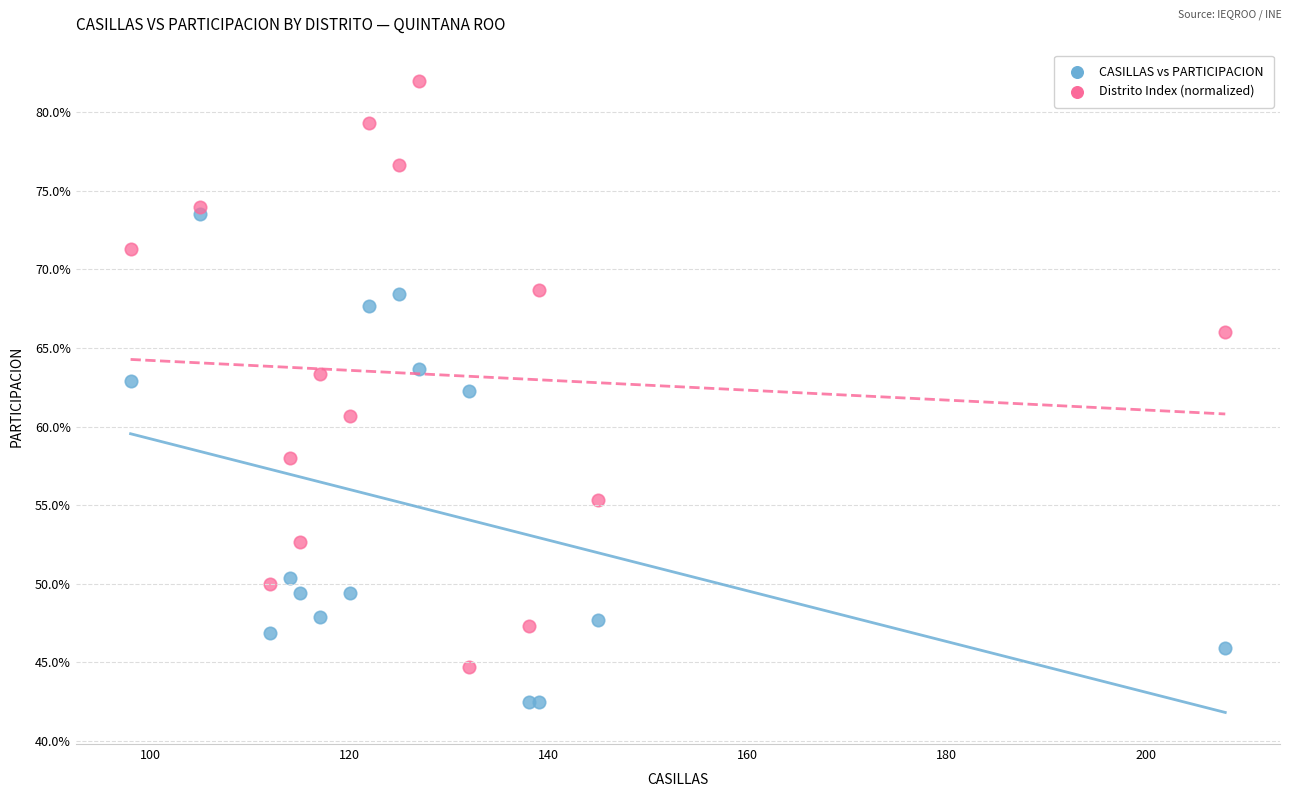

What are all the series names shown in the legend?

CASILLAS vs PARTICIPACION, Distrito Index (normalized)